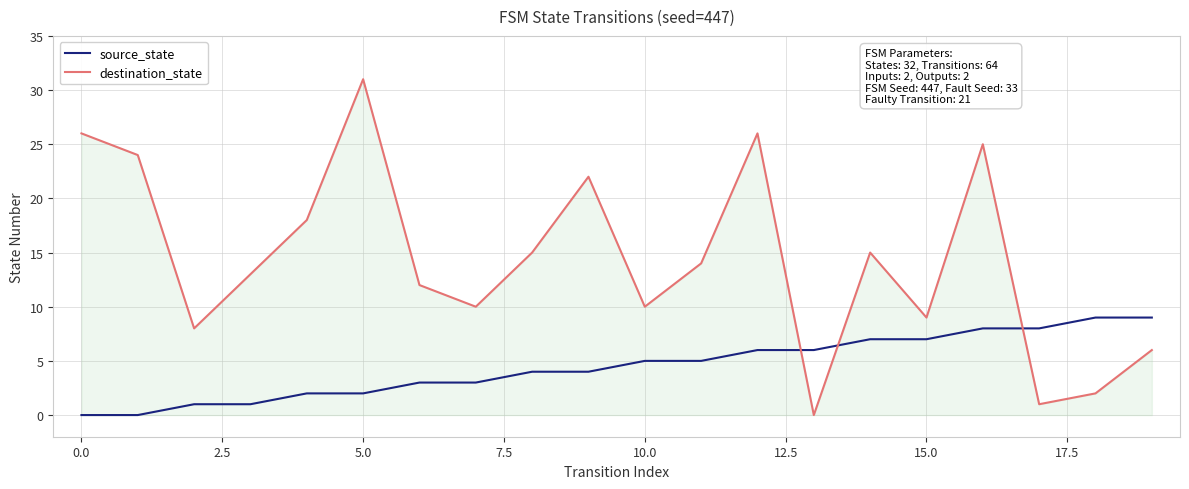

Rank the series by their average value, from lowest to highest.

source_state, destination_state